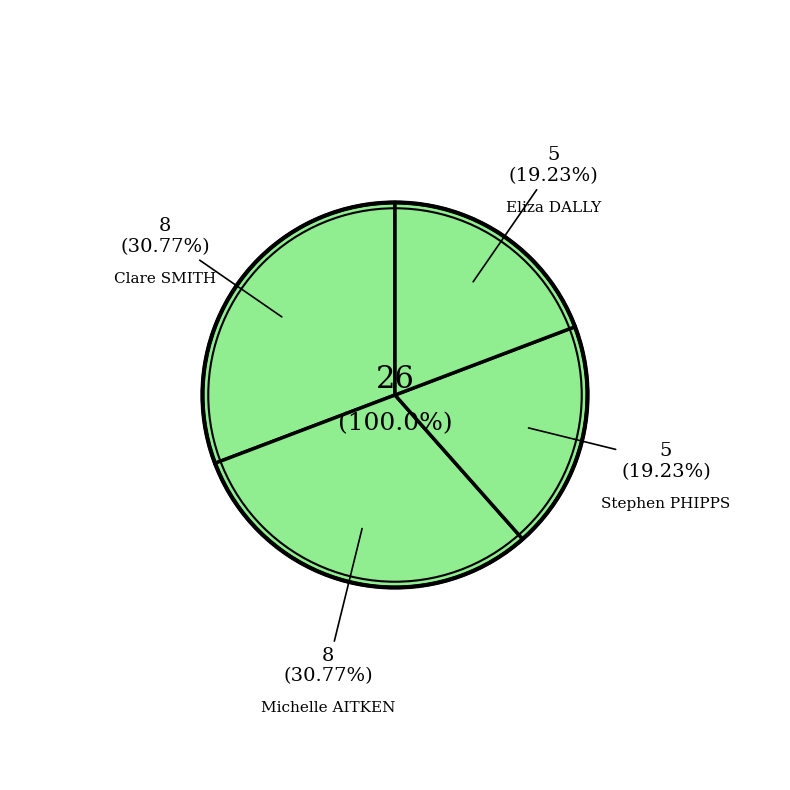

What percentage is NOT represented by Clare SMITH?

69.2%